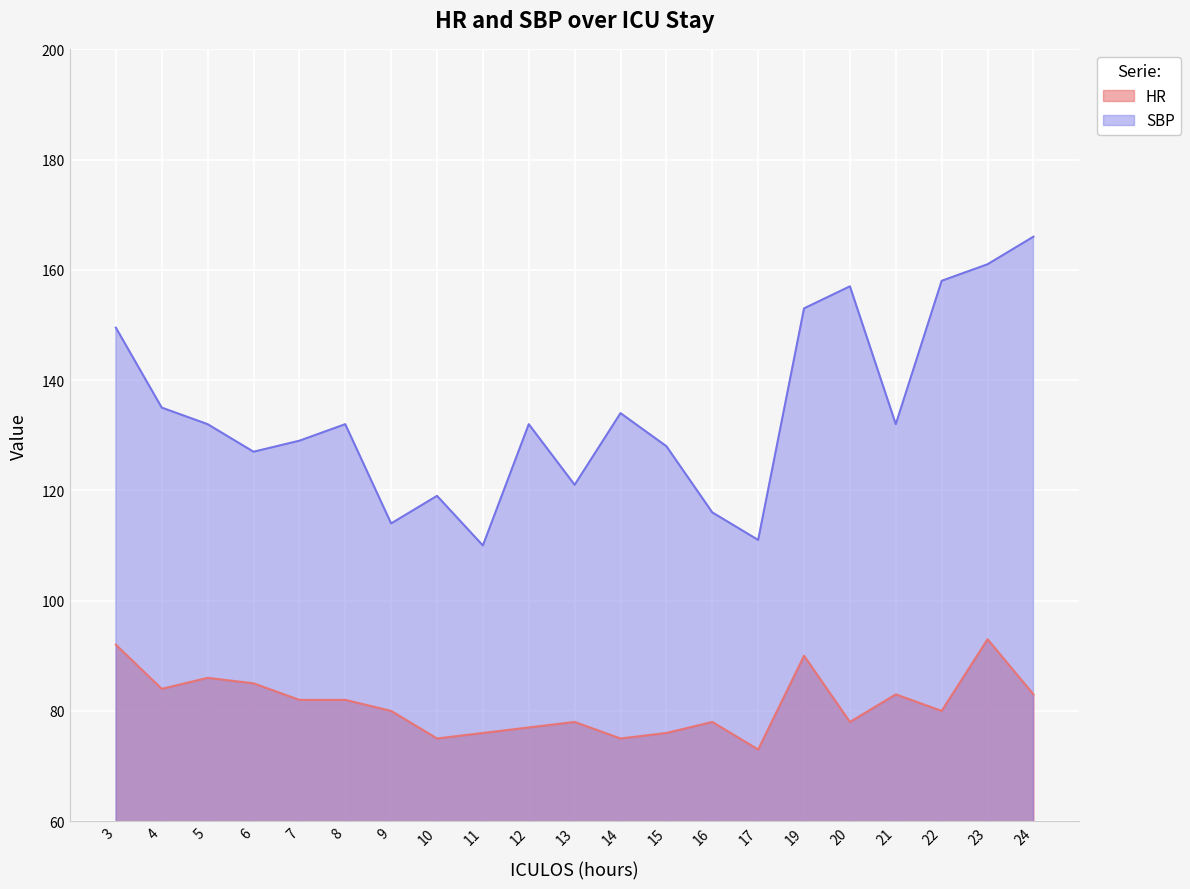

True or false: HR and SBP cross at least once.

False